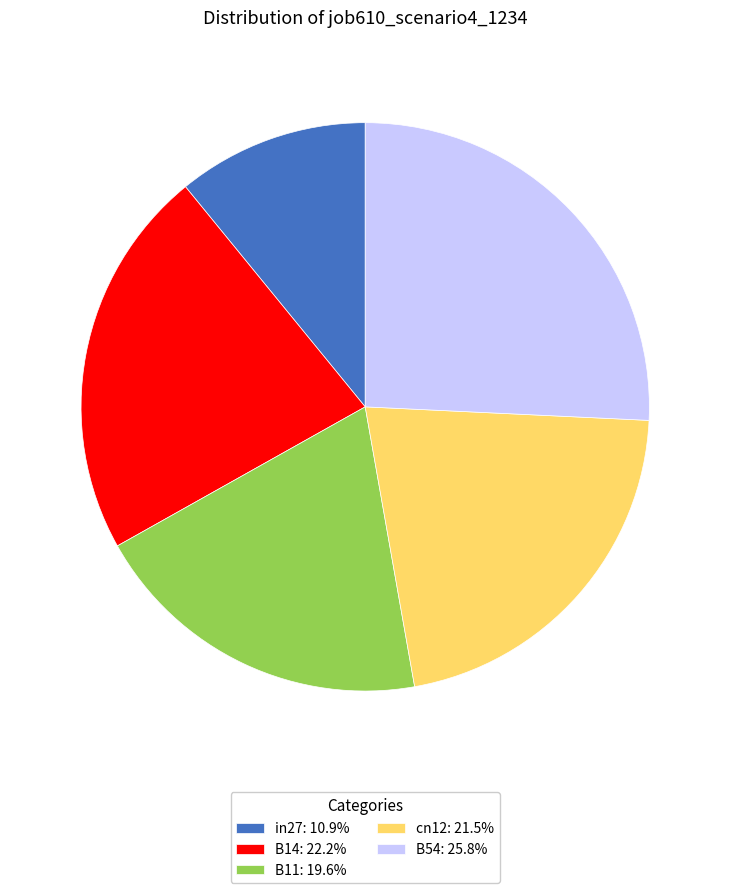

How many slices are in this pie chart?

5